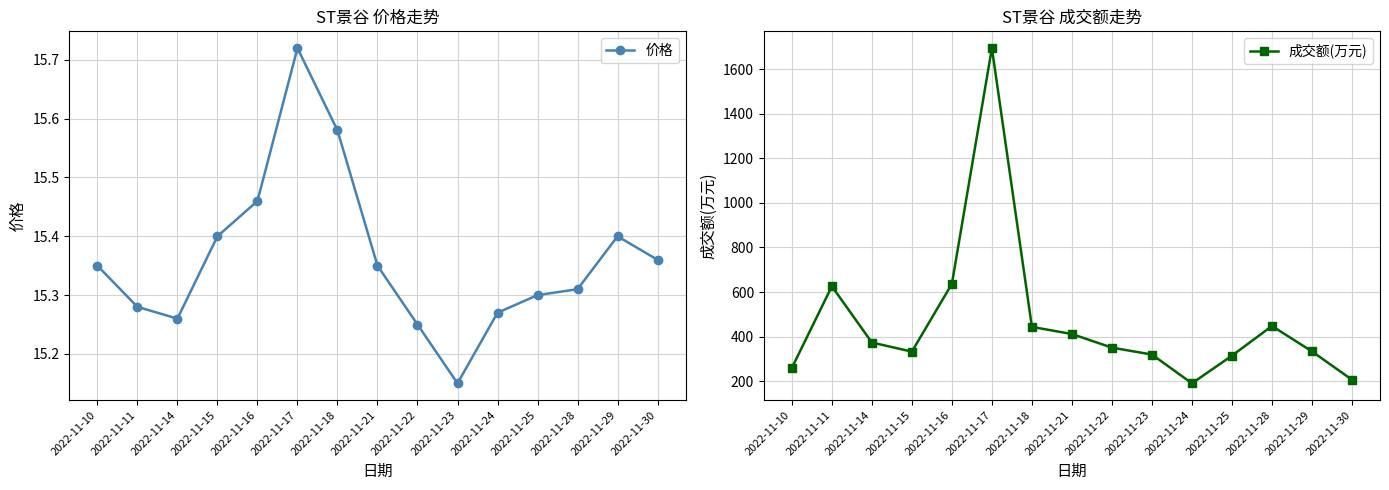

Count the 价格 values in the range 15 to 16.

15